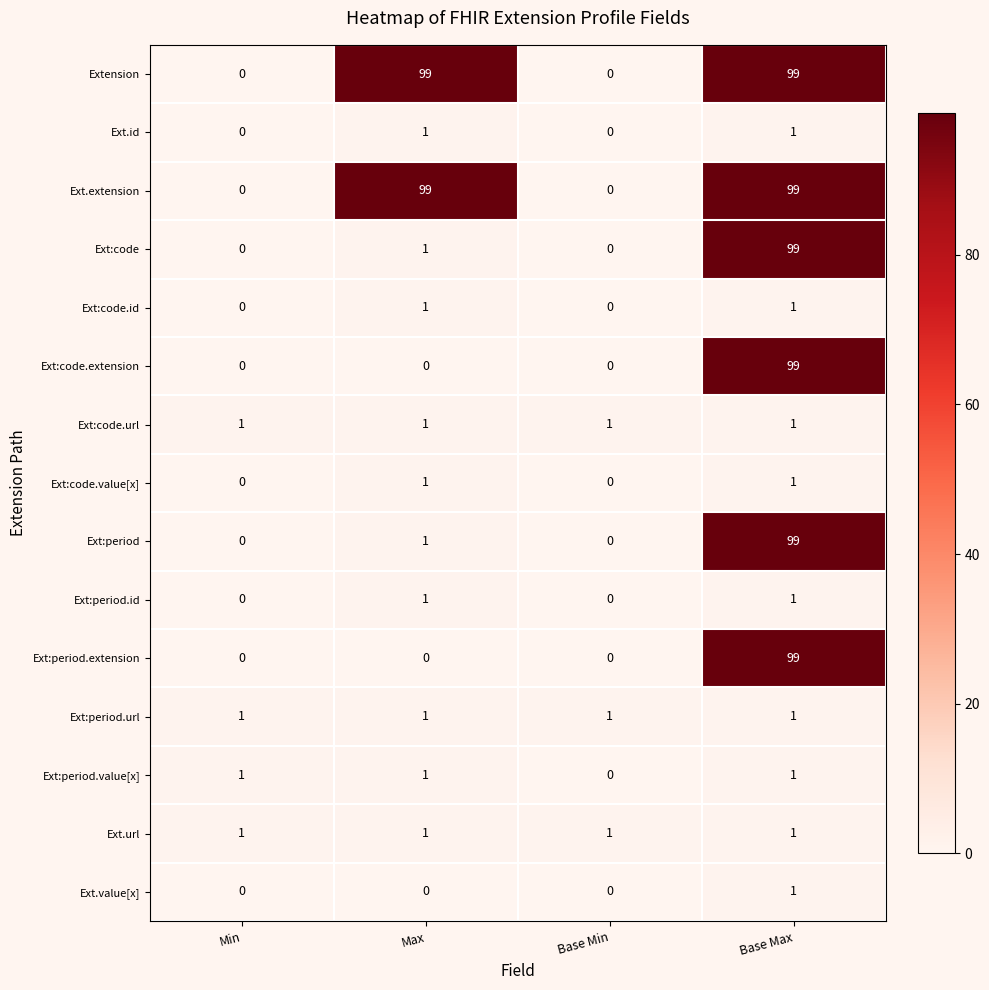

What is the greatest value displayed?

99